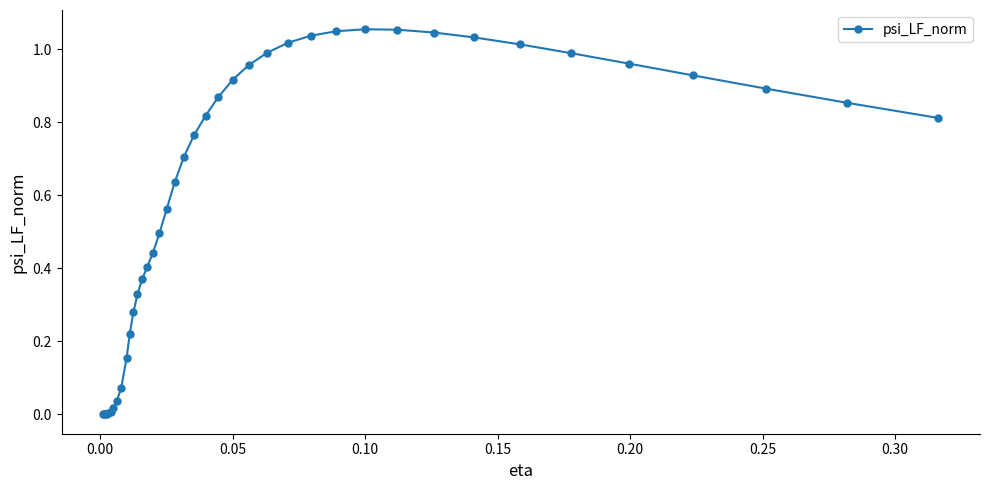

What is the sum of all values?

23.8